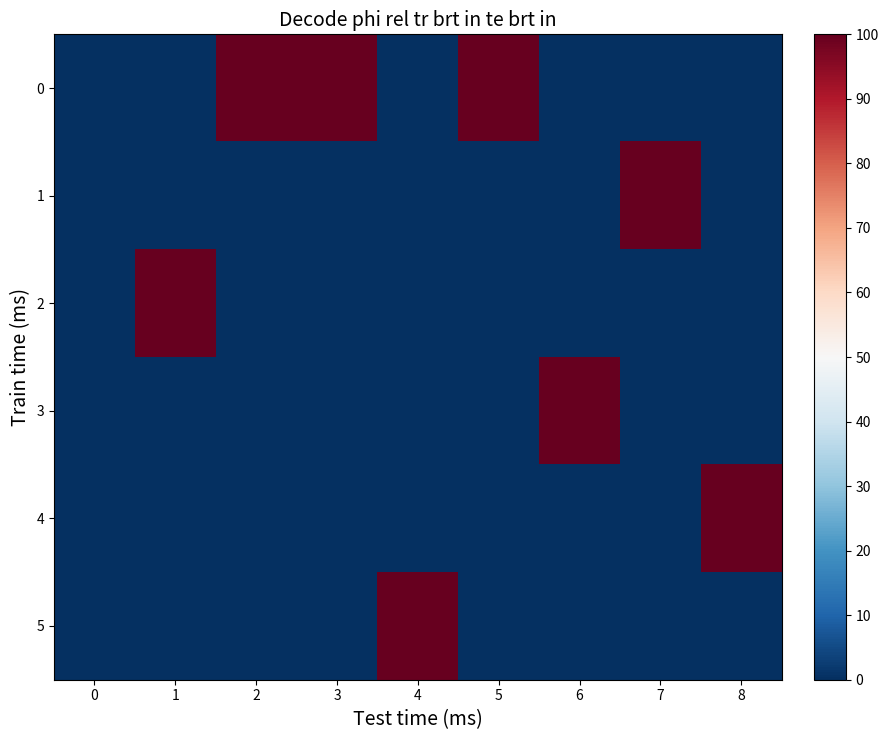

Reading right to left, list all the values displayed in this chart.

0: 8=0	7=0	6=0	5=1	4=0	3=1	2=1	1=0	0=0
1: 8=0	7=1	6=0	5=0	4=0	3=0	2=0	1=0	0=0
2: 8=0	7=0	6=0	5=0	4=0	3=0	2=0	1=1	0=0
3: 8=0	7=0	6=1	5=0	4=0	3=0	2=0	1=0	0=0
4: 8=1	7=0	6=0	5=0	4=0	3=0	2=0	1=0	0=0
5: 8=0	7=0	6=0	5=0	4=1	3=0	2=0	1=0	0=0